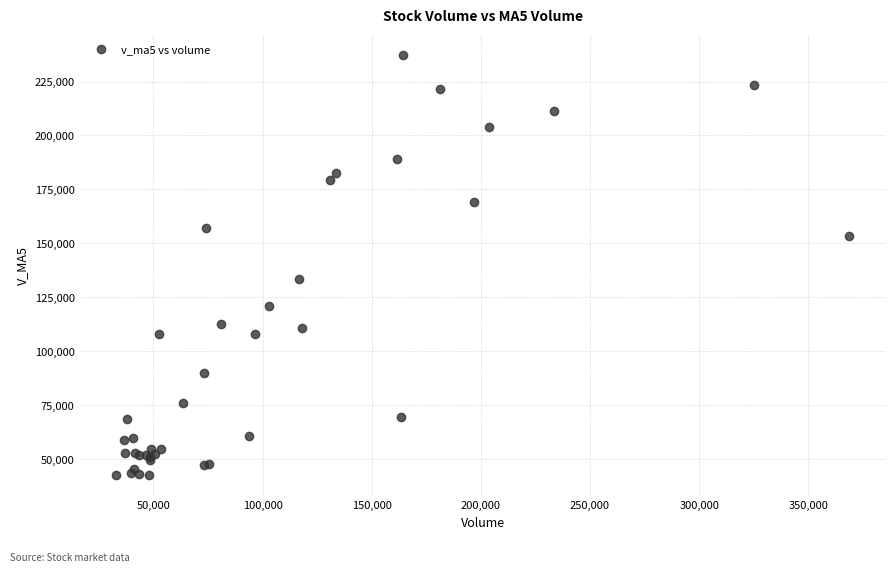

What Y value in the scatter plot is closest to 139845?

133473.4